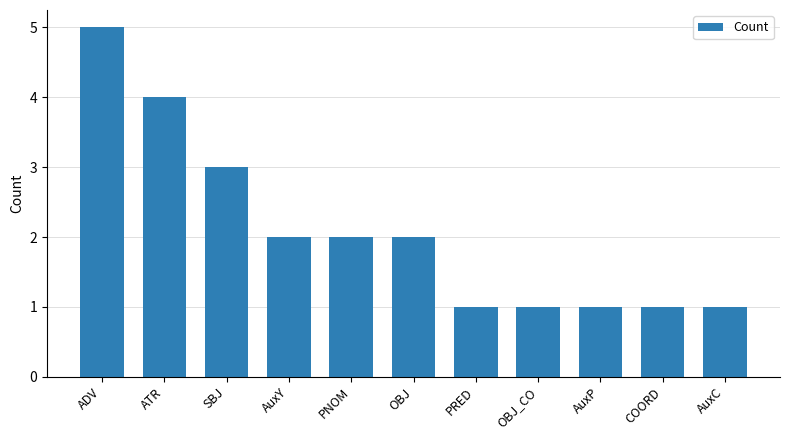

The value at ATR is 1. True or false?

False